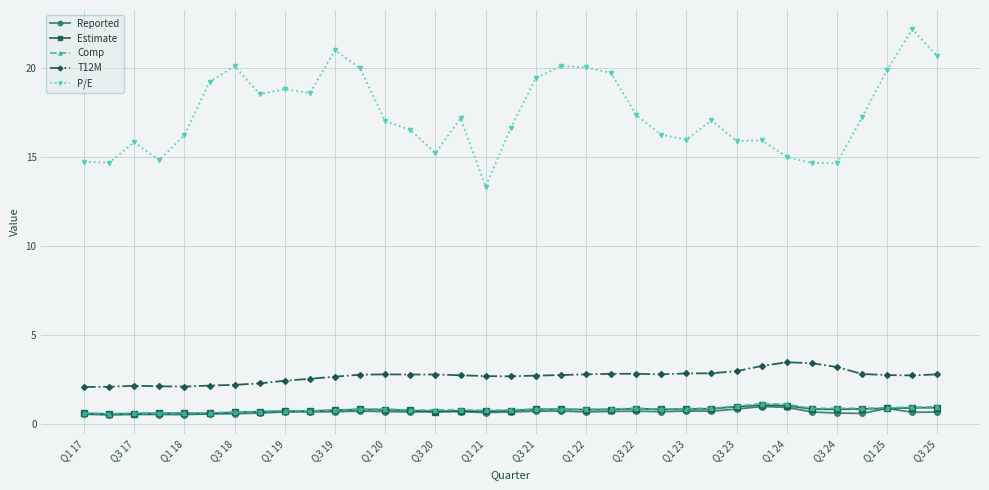

True or false: Comp has more than 2 interior local peaks.

True